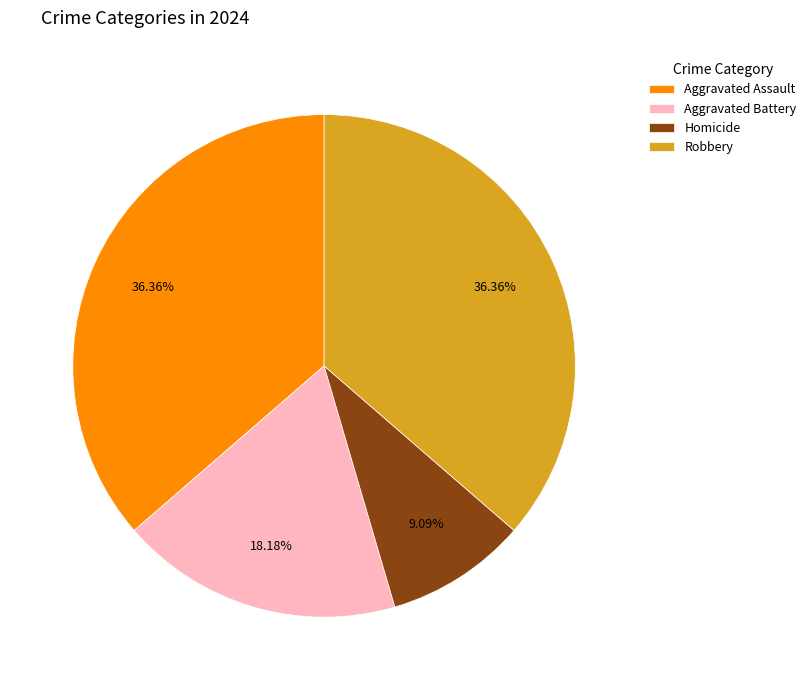

What percentage is the Aggravated Battery slice, to the nearest percent?

18%